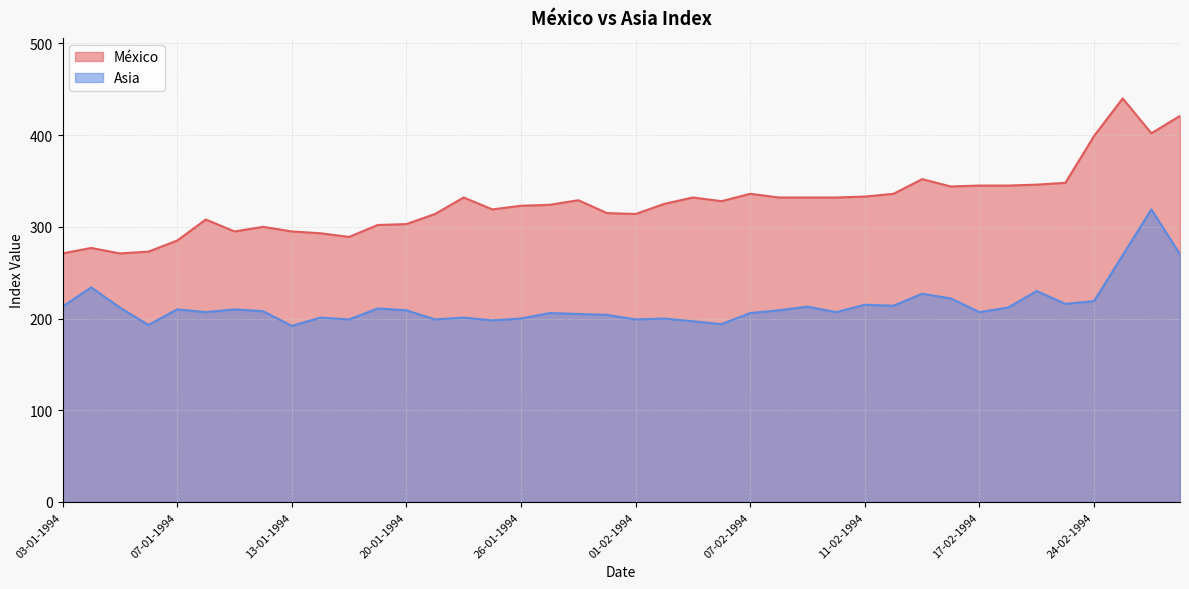

Read the Asia value at 05-01-1994, to the nearest 5.

210